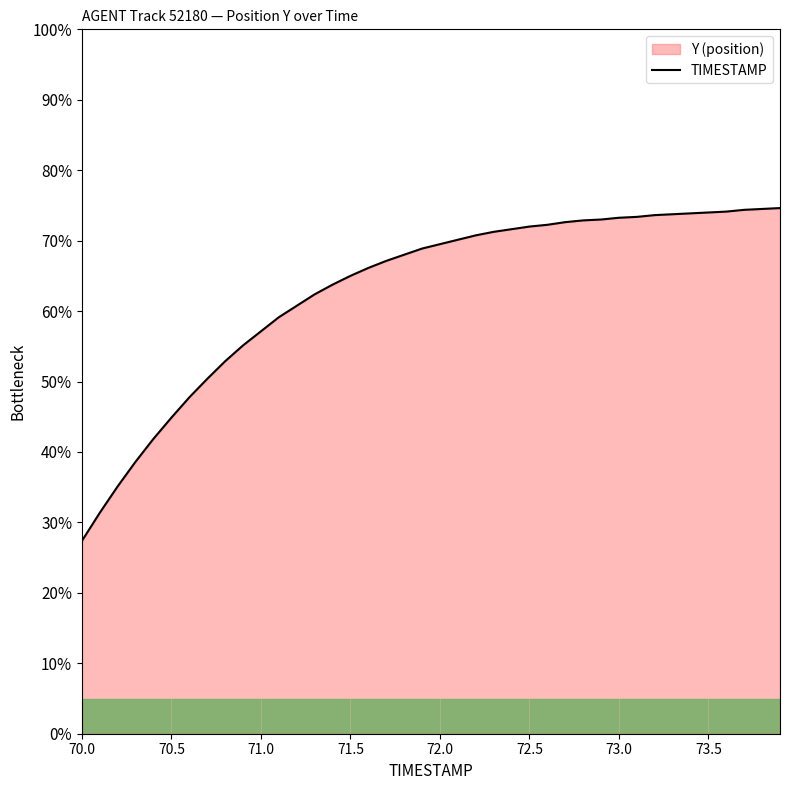

True or false: the data shows 73.2 at 73.0.

True